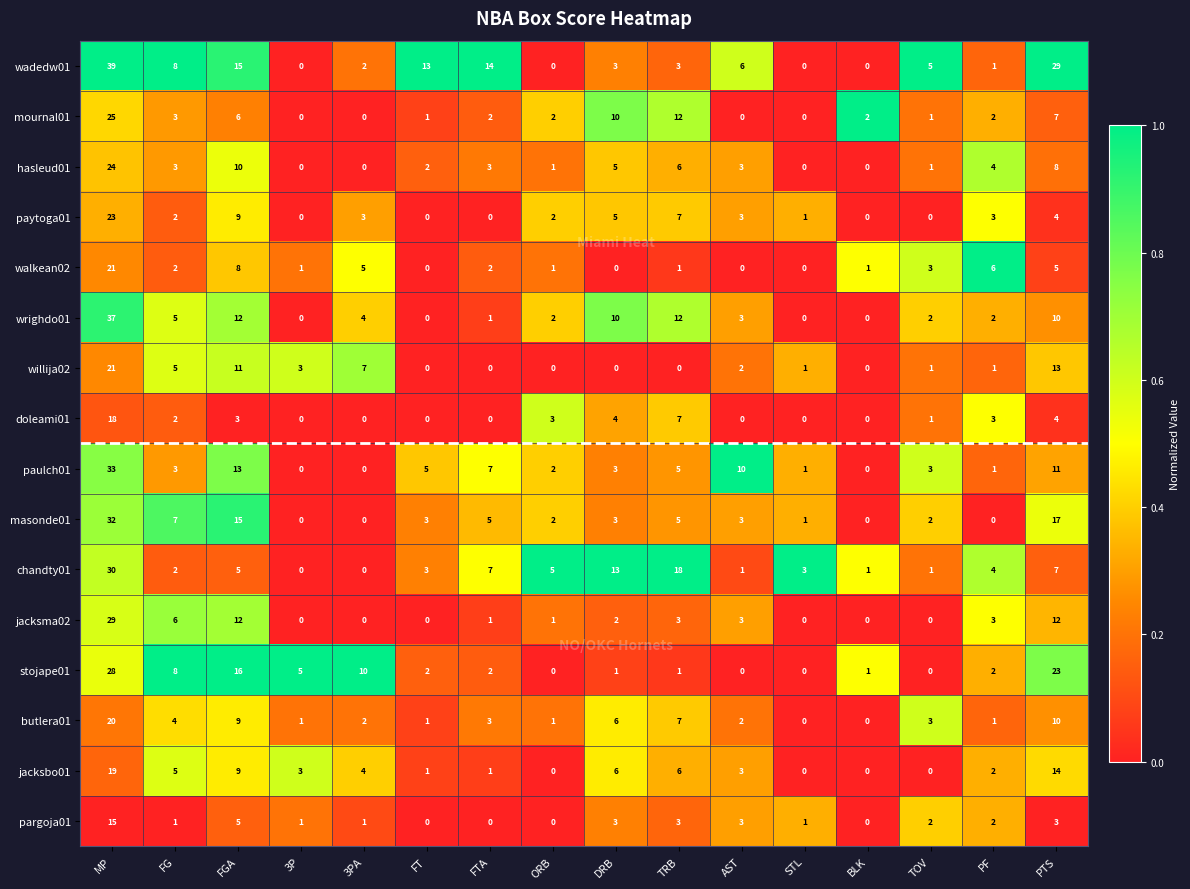

Which series changed the most between 3P and 3PA?

stojape01